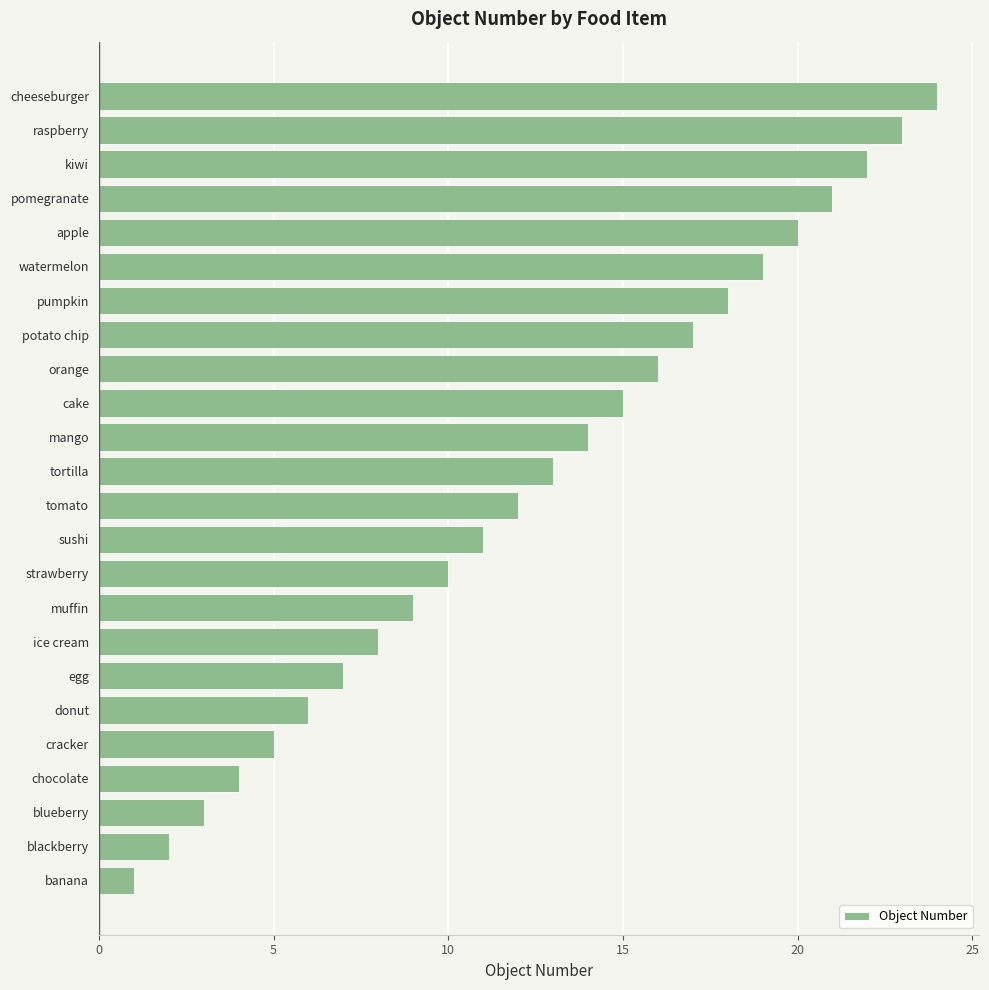

List the labels in order of value, largest first.

cheeseburger, raspberry, kiwi, pomegranate, apple, watermelon, pumpkin, potato chip, orange, cake, mango, tortilla, tomato, sushi, strawberry, muffin, ice cream, egg, donut, cracker, chocolate, blueberry, blackberry, banana